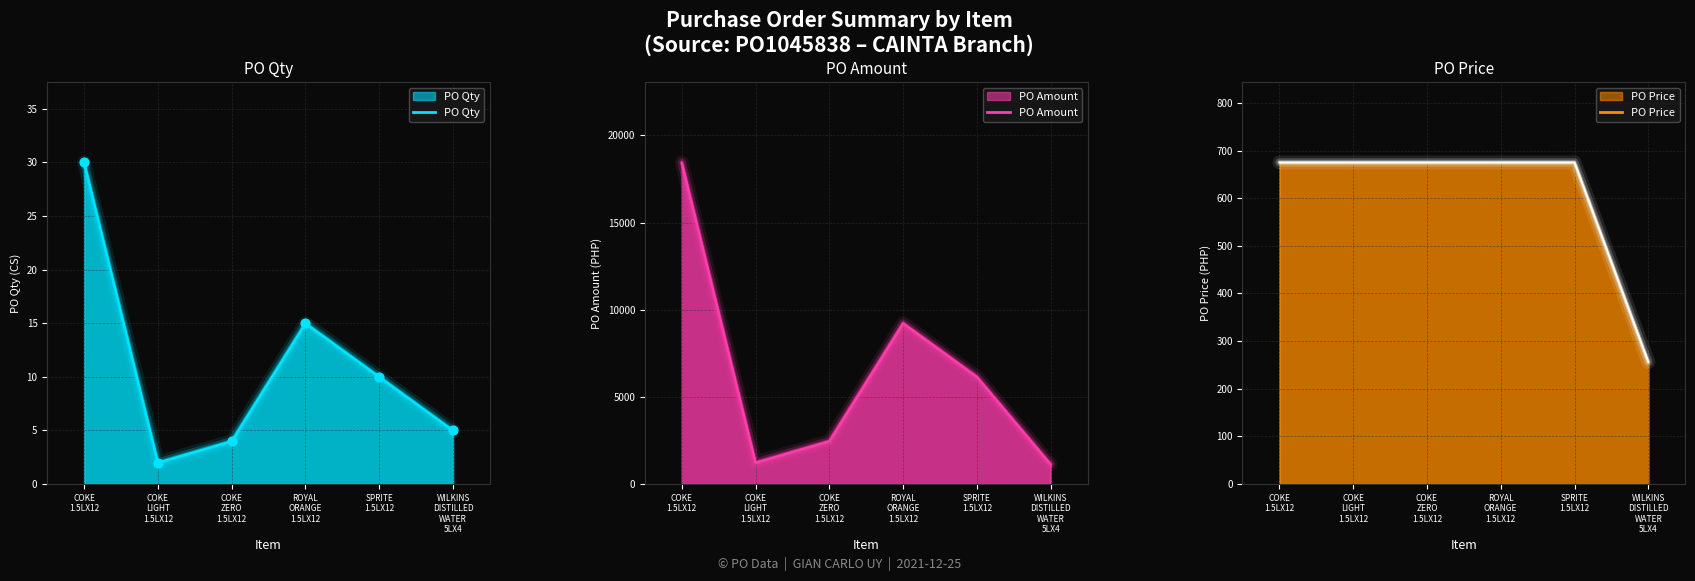

What is the total value across all series at COKE ZERO 1.5LX12?

3139.4